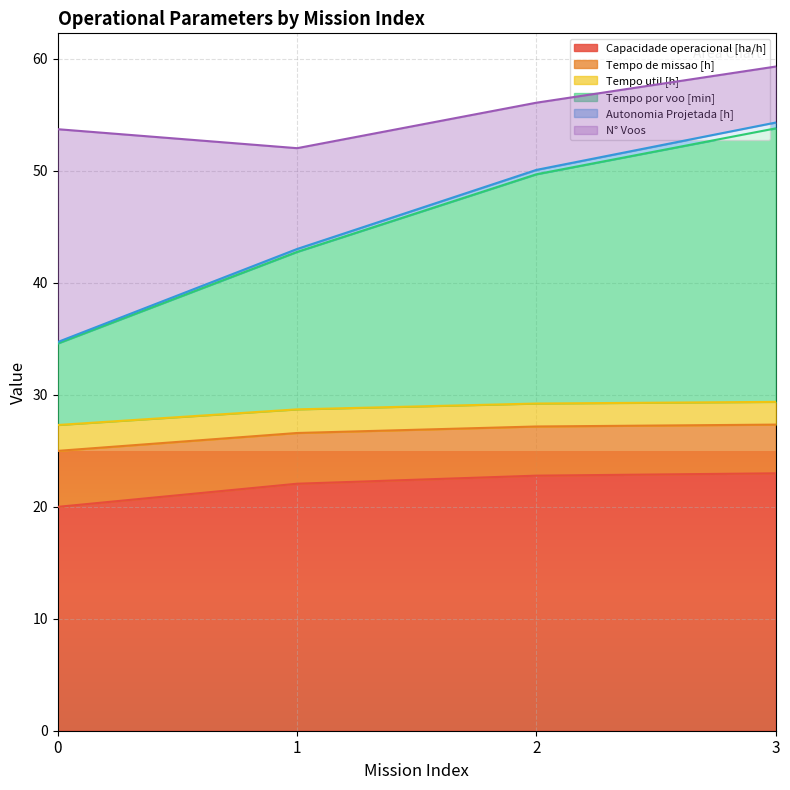

List the labels in order of Tempo de missao [h] value, smallest first.

0, 1, 2, 3